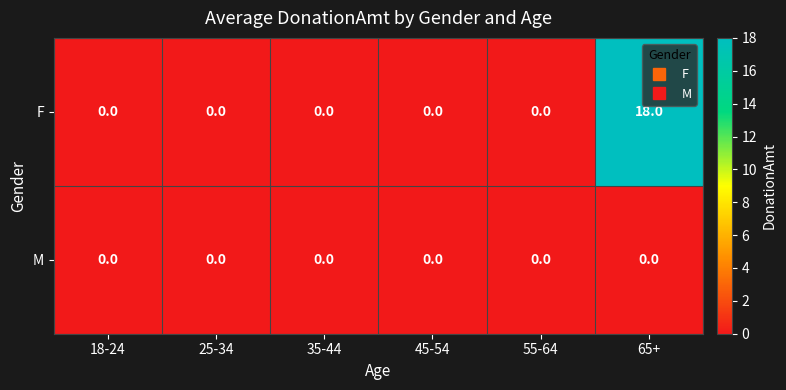

At how many categories does at least one series exceed 2?

1